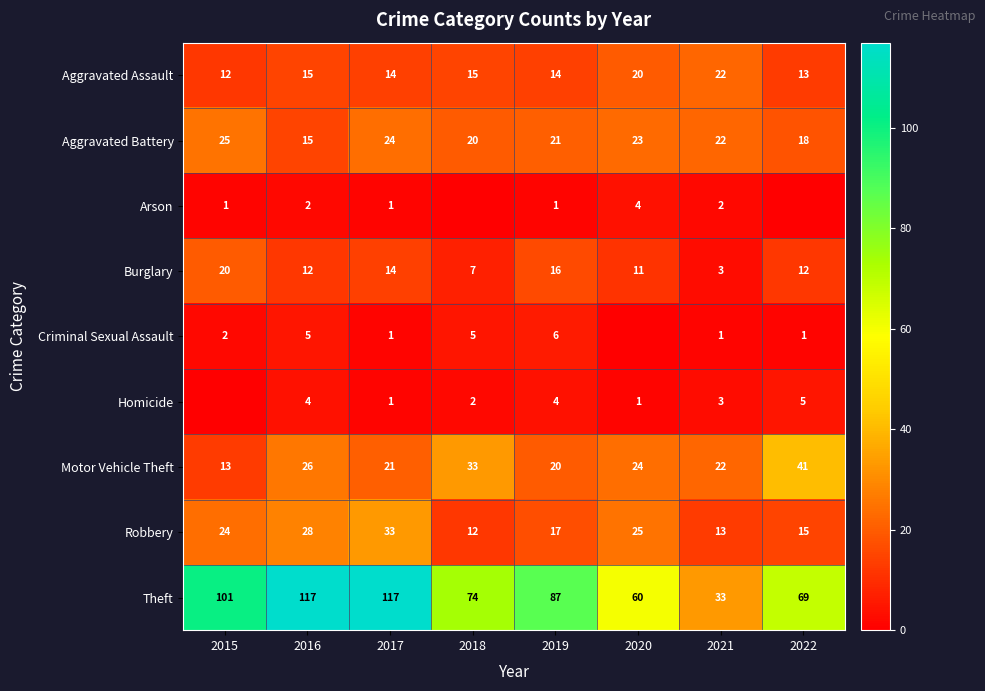

What is the total value across all series at 2019?

186